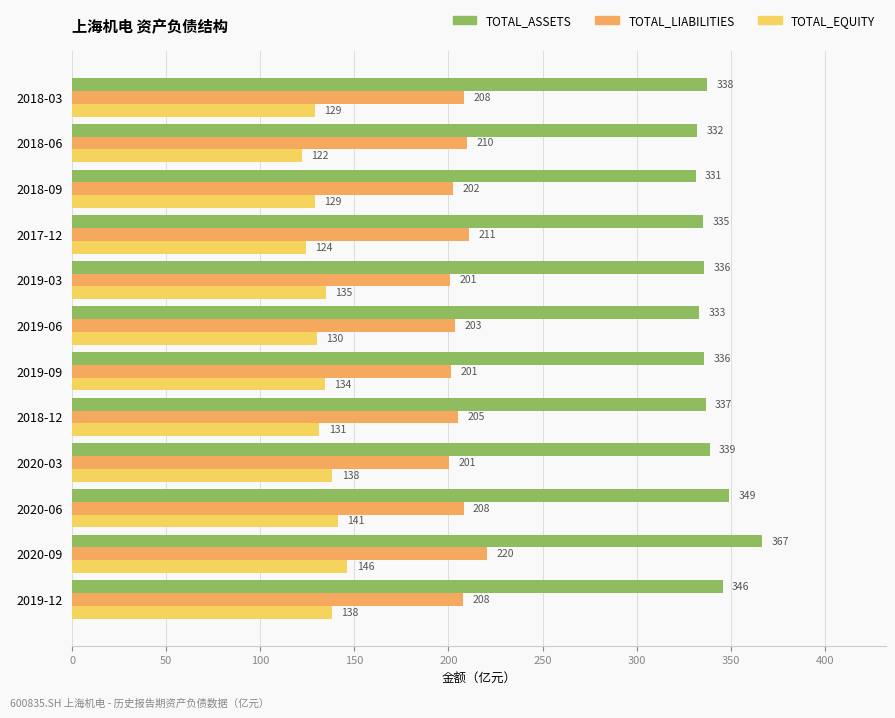

Which series has the largest range (max minus min)?

TOTAL_ASSETS